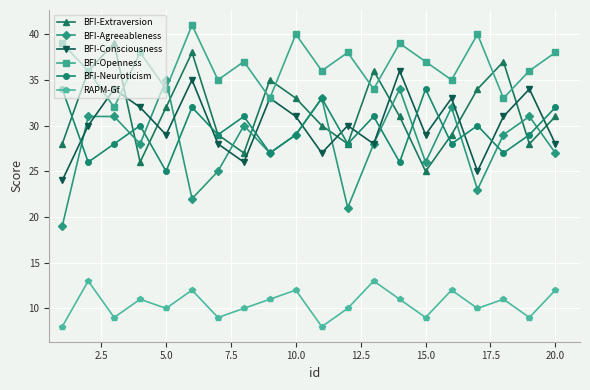

What is the highest value of the BFI-Openness series?

41